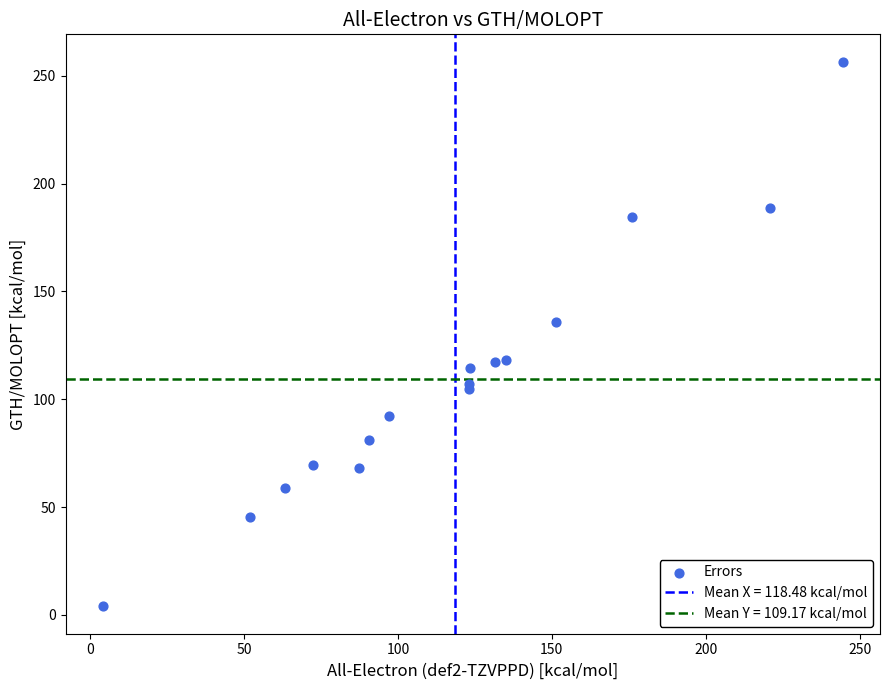

What Y value in the scatter plot is closest to 130?

135.9